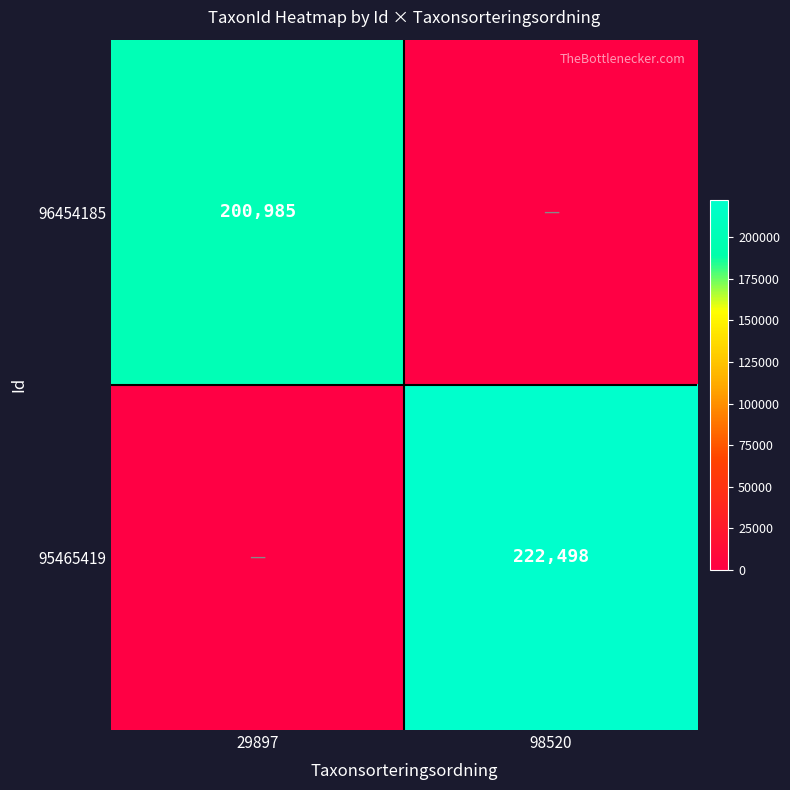

Is the value of 96454185 at 29897 greater than the value of 95465419 at 98520?

No